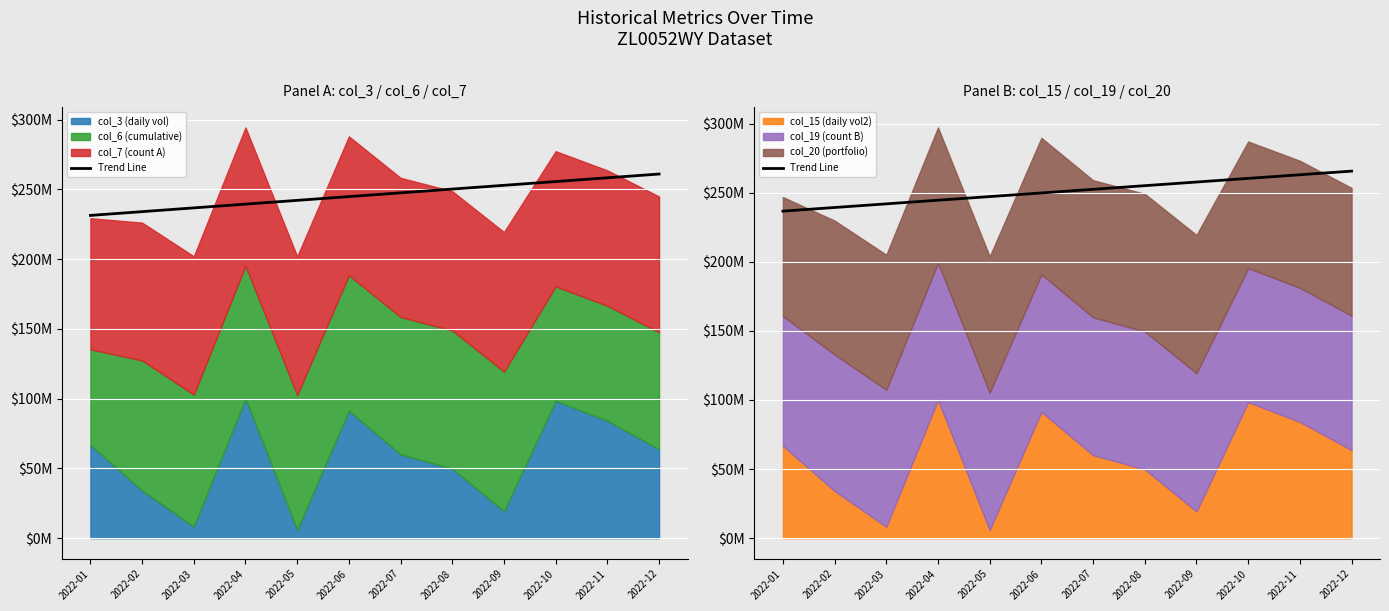

At which label is the value closest to 251083853?

2022-06